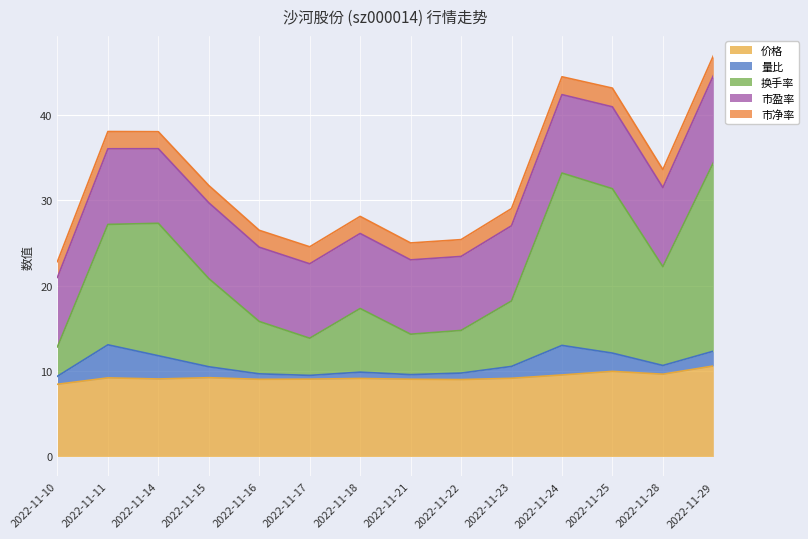

What is the sum of all 量比 values?

21.7